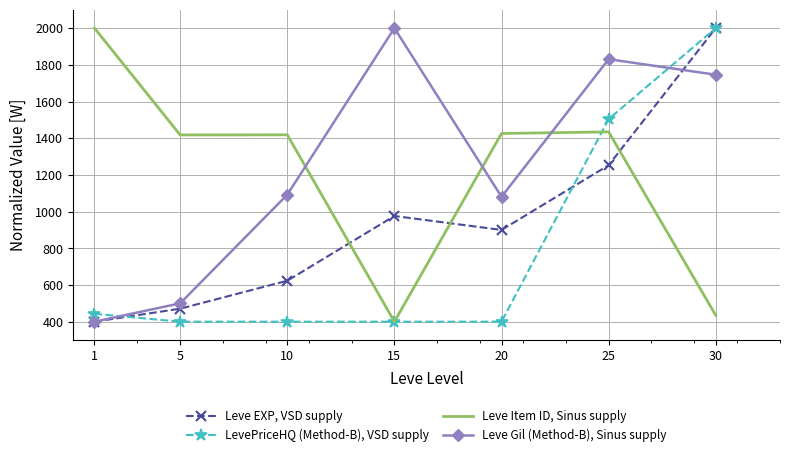

In Leve Item ID, Sinus supply, how many points are lower than both neighbors (excluding endpoints)?

2